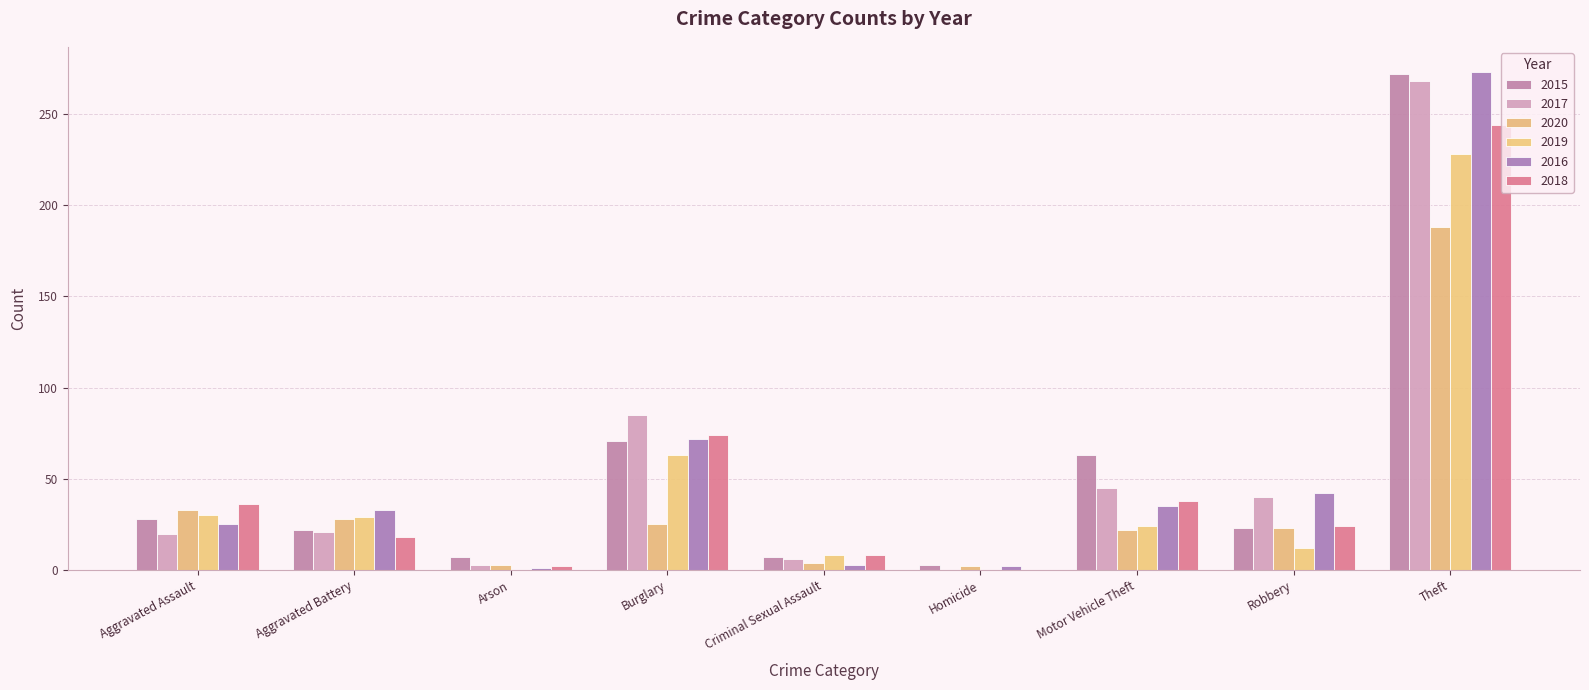

Which category has the lowest value in the 2020 series?

Homicide